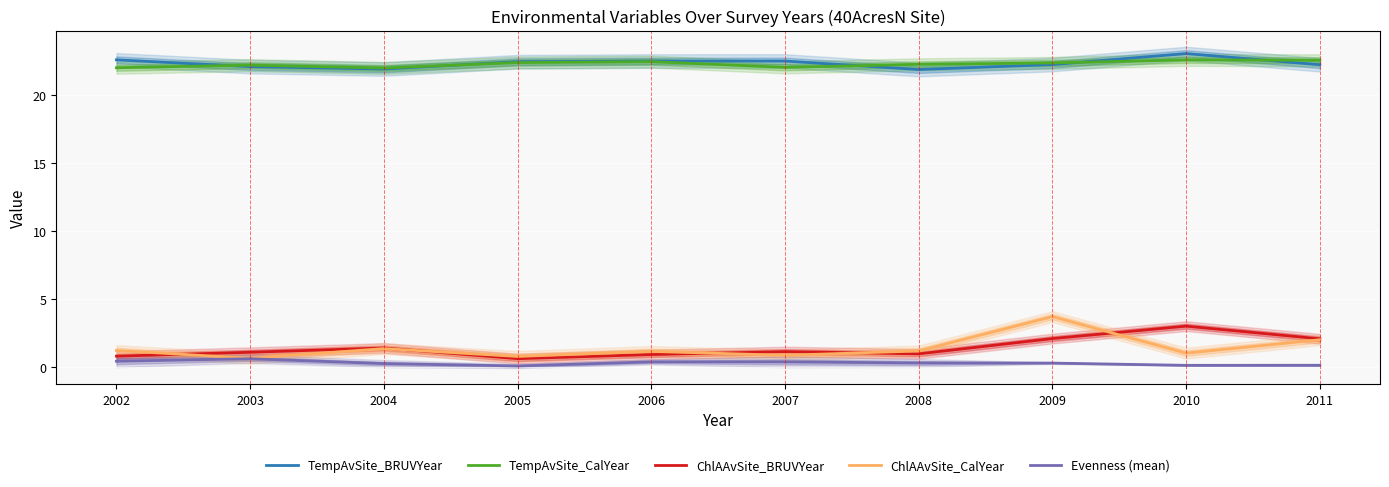

What is the sum of all TempAvSite_CalYear values?

222.7